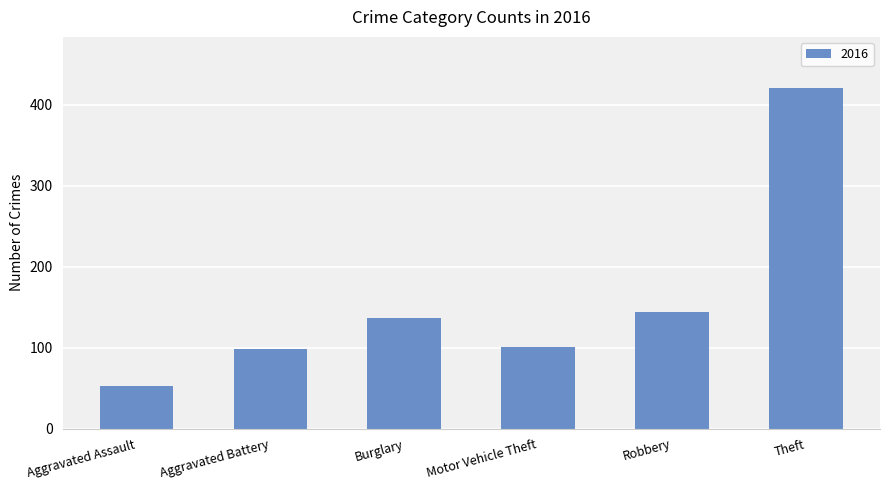

The chart shows a value of 53 at Aggravated Assault. True or false?

True